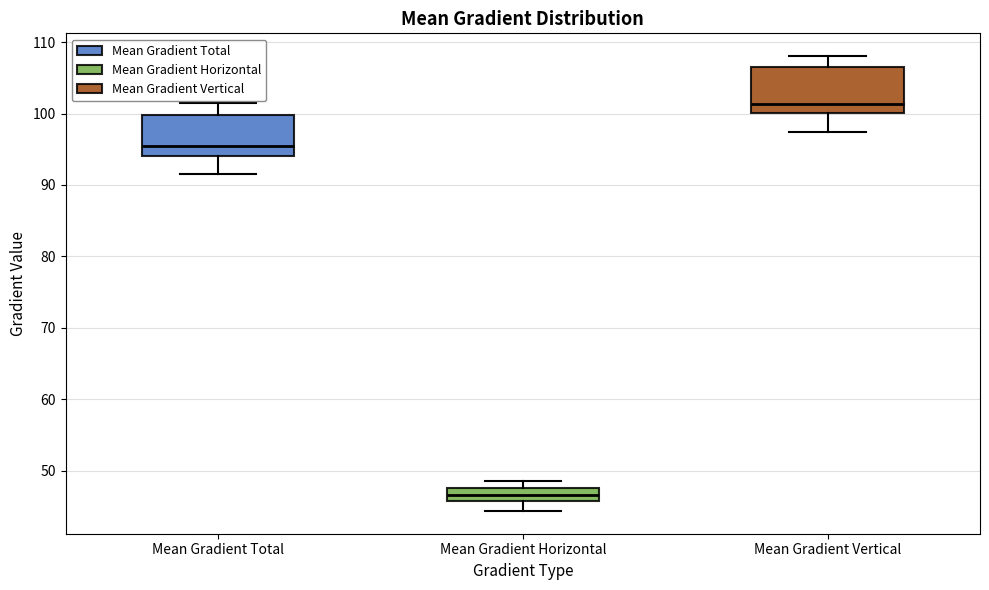

Reading left to right, transcribe this box plot: for each box, give where its median line is, the range the box spans, and where its two whiskers end, as read against the y-axis. The values are not printed on the chart, so give them approximately, as read against the axis.

Mean Gradient Total: median 95, box 94 to 100, whiskers 92 to 101
Mean Gradient Horizontal: median 47, box 46 to 48, whiskers 44 to 49
Mean Gradient Vertical: median 101, box 100 to 107, whiskers 97 to 108